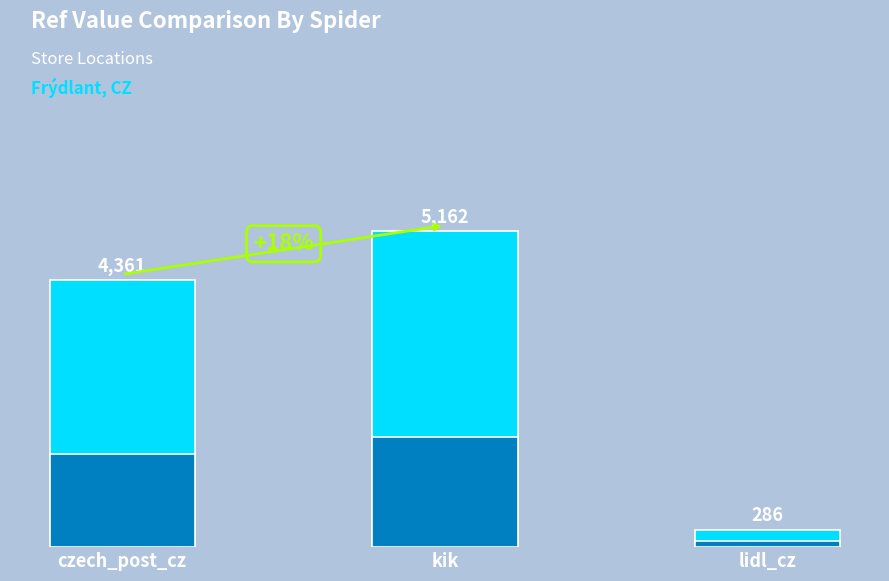

Reading right to left, list all the values displayed in this chart.

lidl_cz=286	kik=5162	czech_post_cz=4361